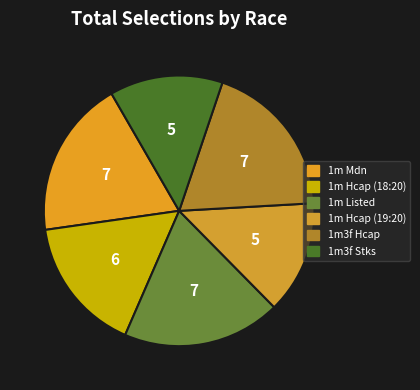

How many segments does this pie chart have?

6